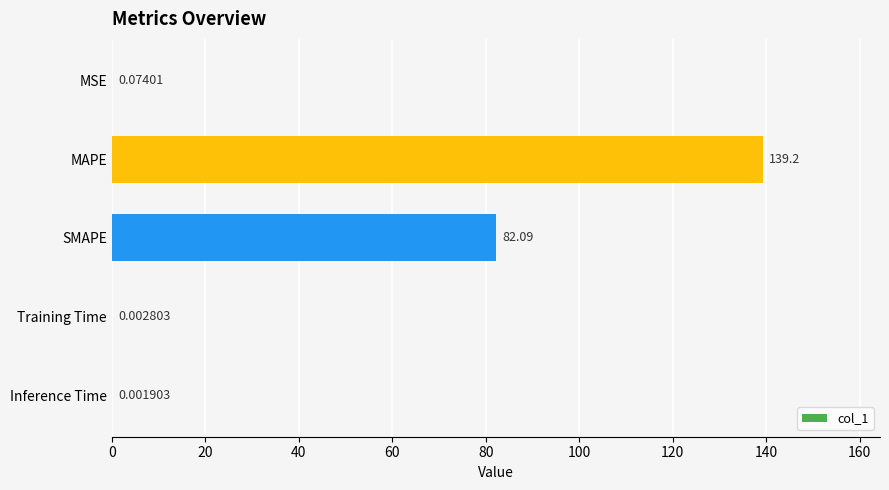

What is the sum of all values?

221.4